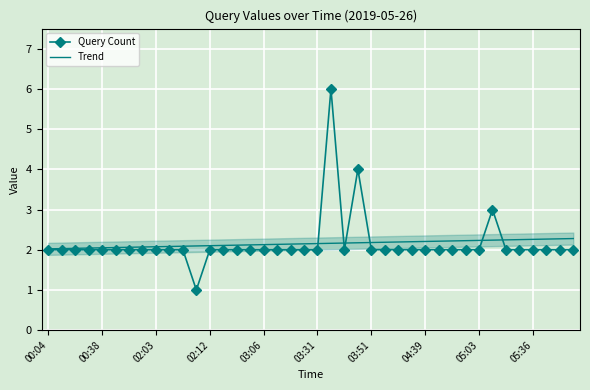

True or false: Trend has a value of 1.2 at 23.

False